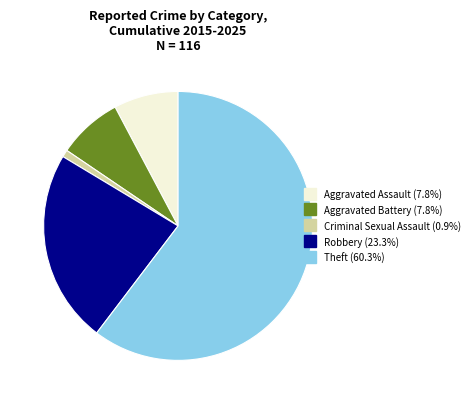

Is the sum of Robbery and Aggravated Assault greater than half?

No